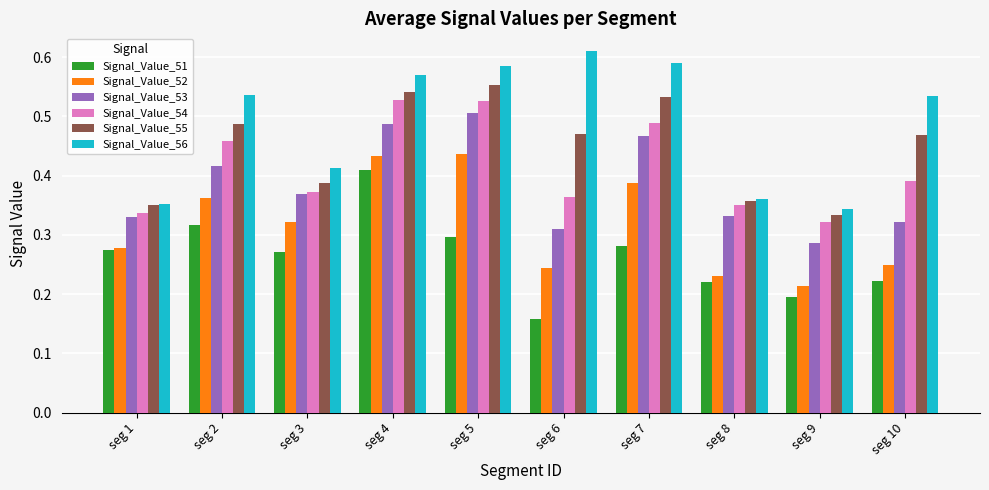

How many series are shown in this chart?

6